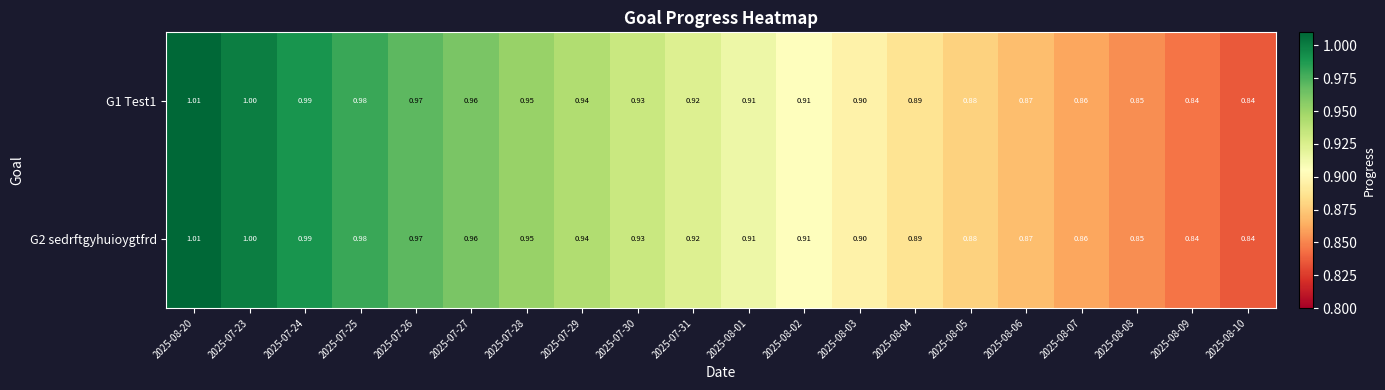

Is the value of G1 Test1 at 2025-07-31 greater than the value of G2 sedrftgyhuioygtfrd at 2025-07-23?

No